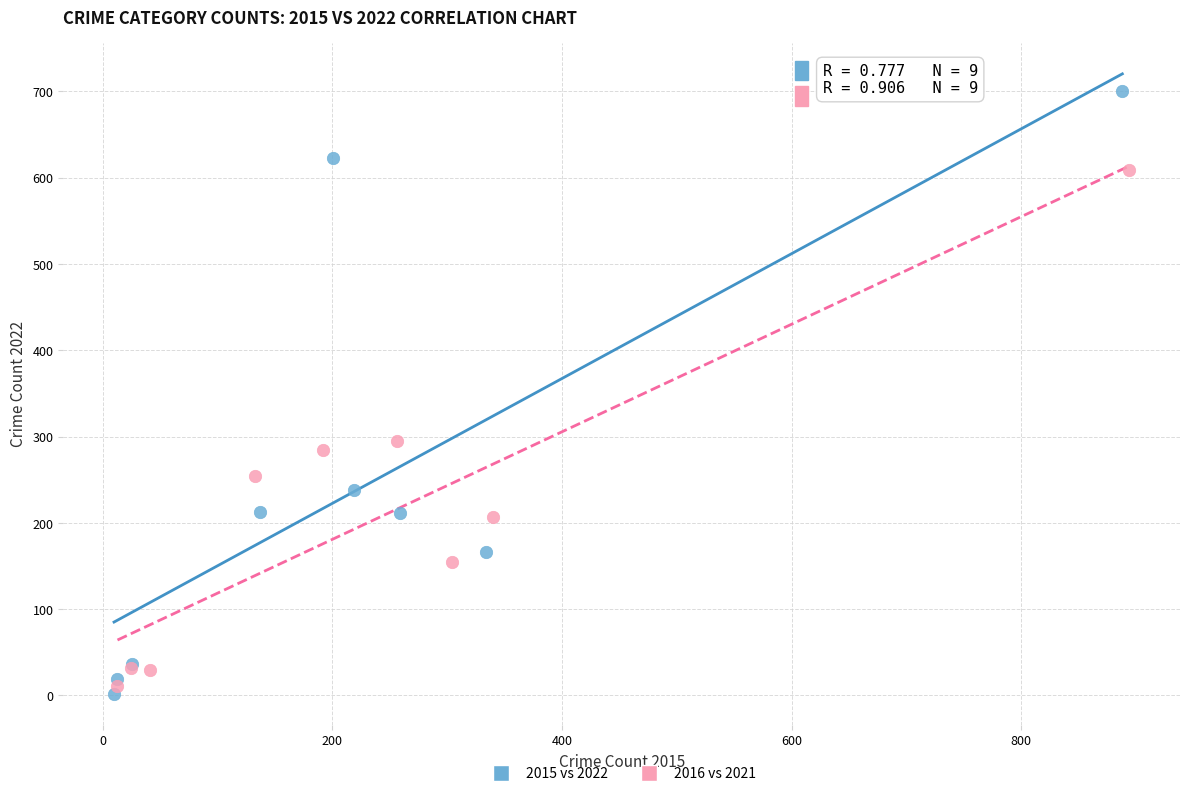

What are all the series names shown in the legend?

2015 vs 2022, 2016 vs 2021